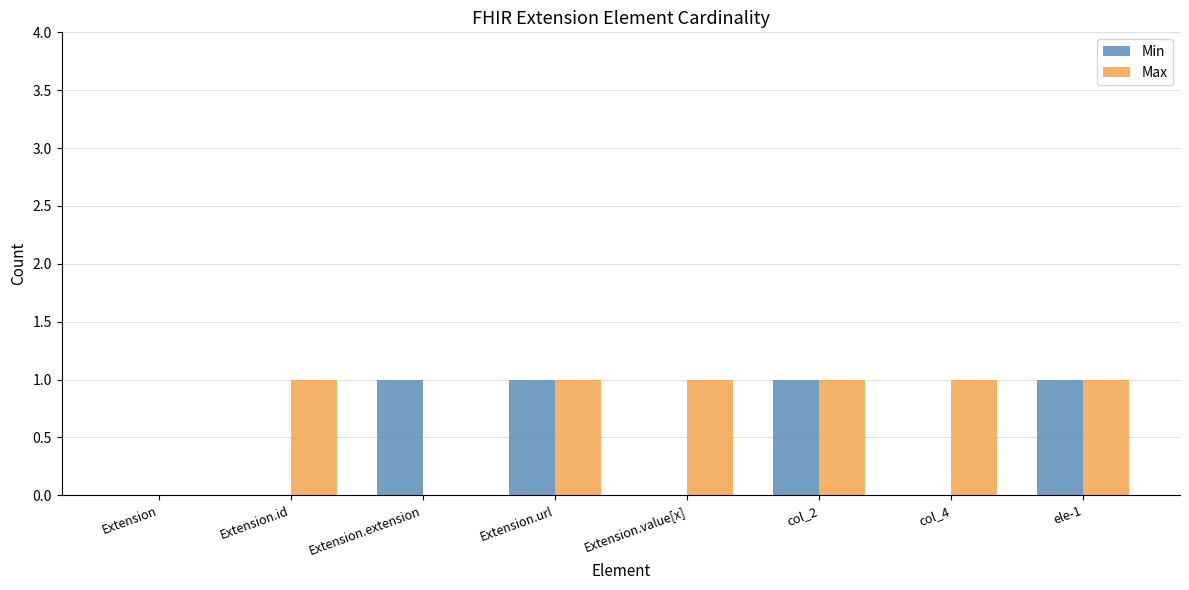

Which series changed the most between Extension.url and col_4?

Min